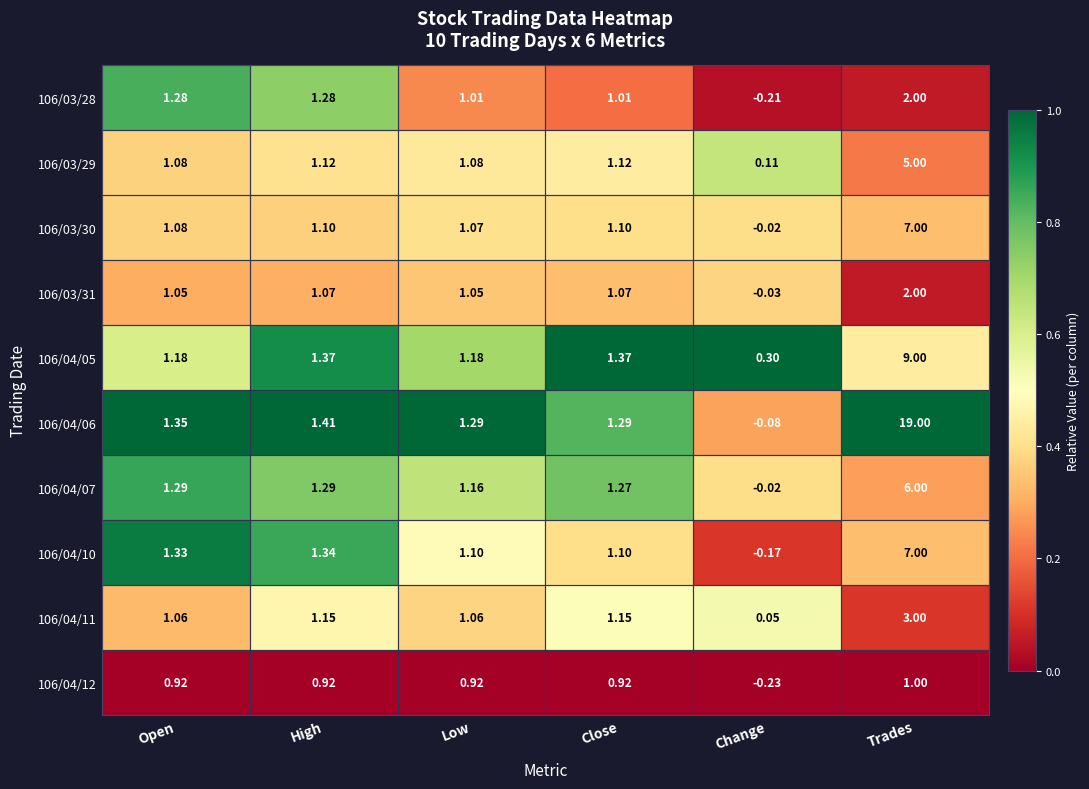

At which category does the chart reach its minimum across all series?

Change